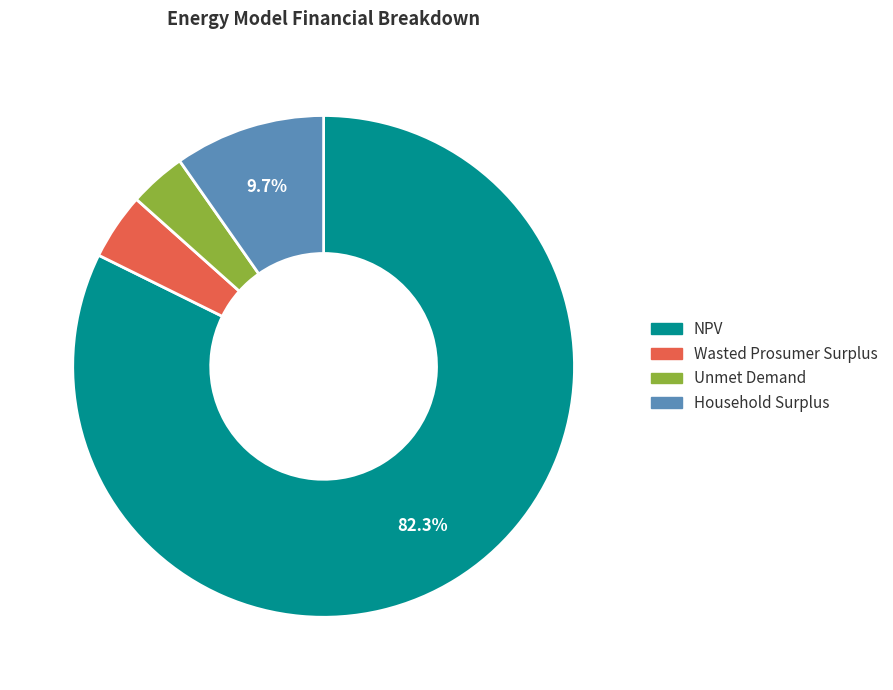

Is there any slice that represents more than half of the pie?

Yes